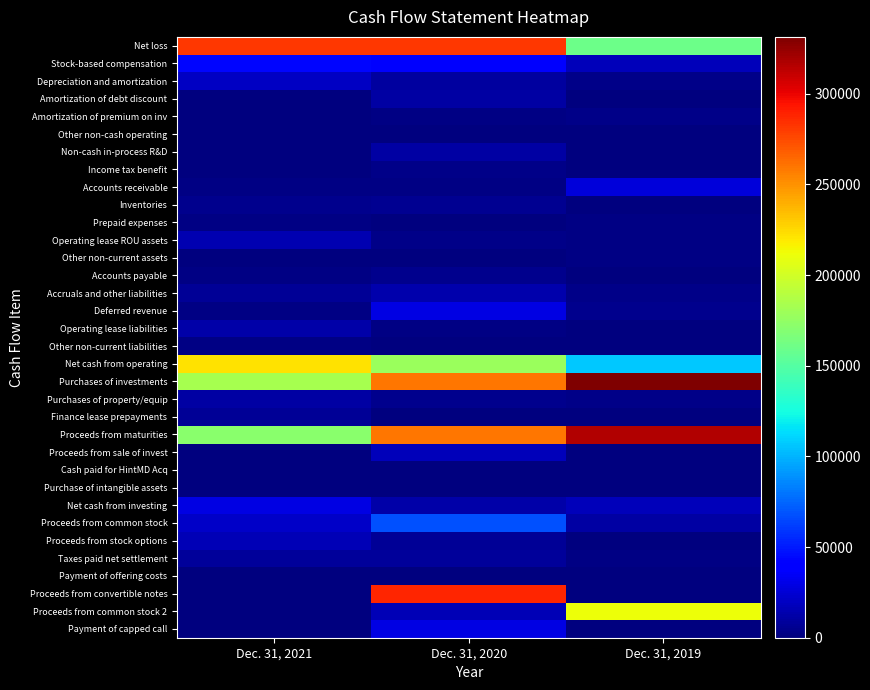

At how many categories does at least one series exceed 202899?

3